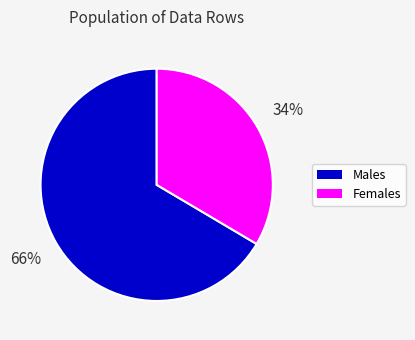

How many slices are in this pie chart?

2